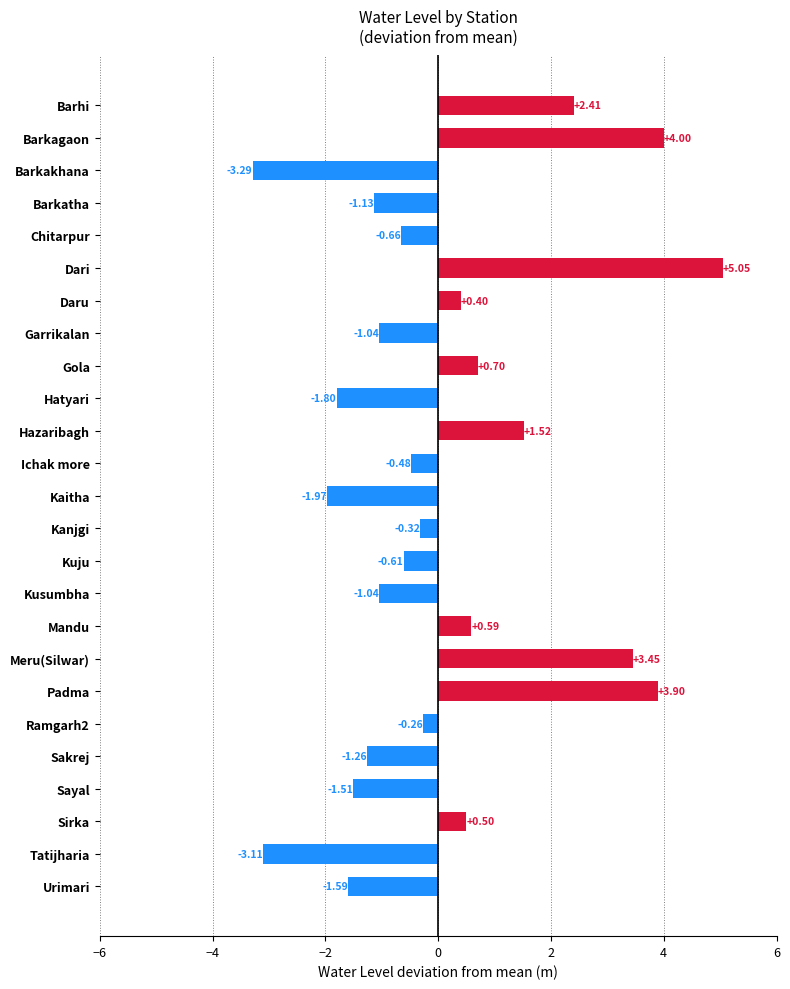

What is the difference between the maximum and second lowest values?

8.2